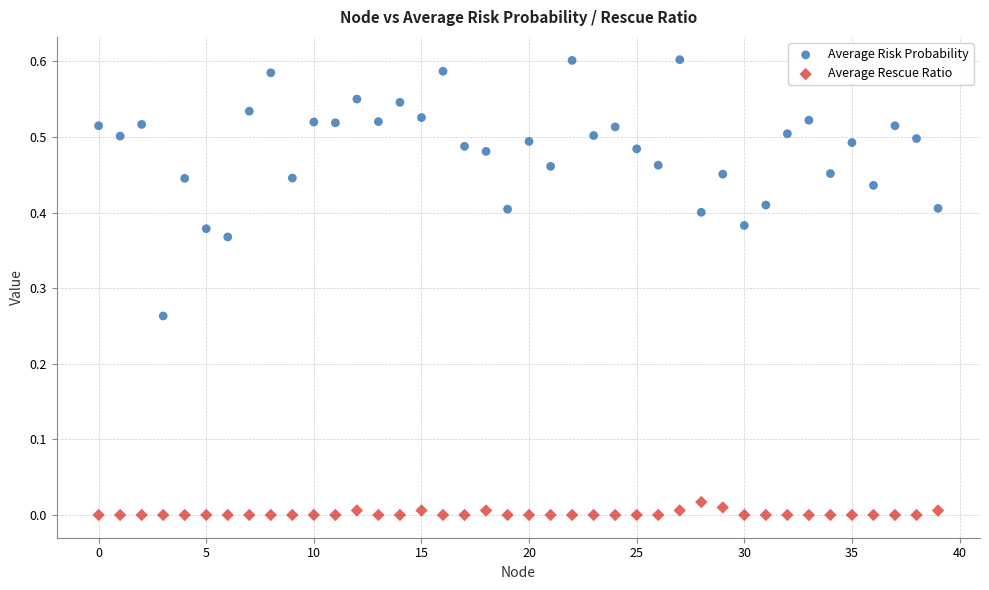

What are all the series names shown in the legend?

Average Risk Probability, Average Rescue Ratio